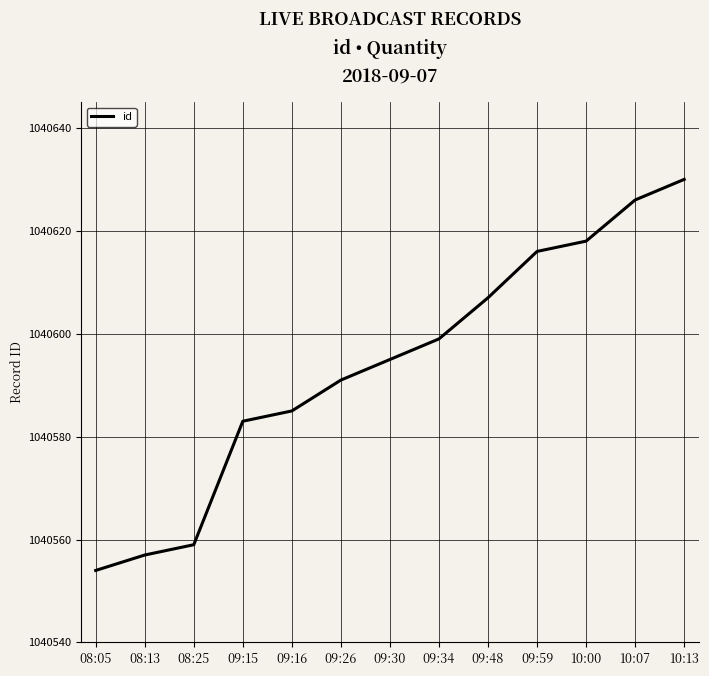

What is the ratio of the value at 09:30 to the value at 10:07?

1.0